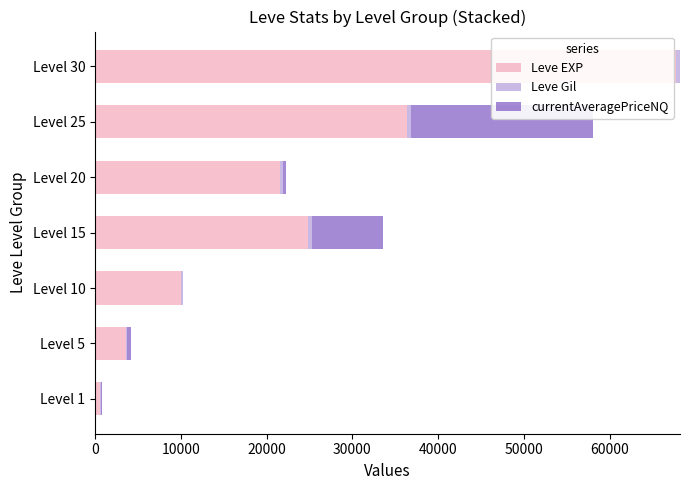

What is the highest value of the Leve EXP series?

67730.0